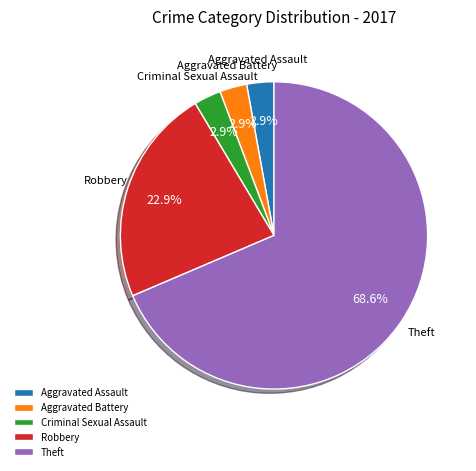

Which slice represents more than half of the pie?

Theft